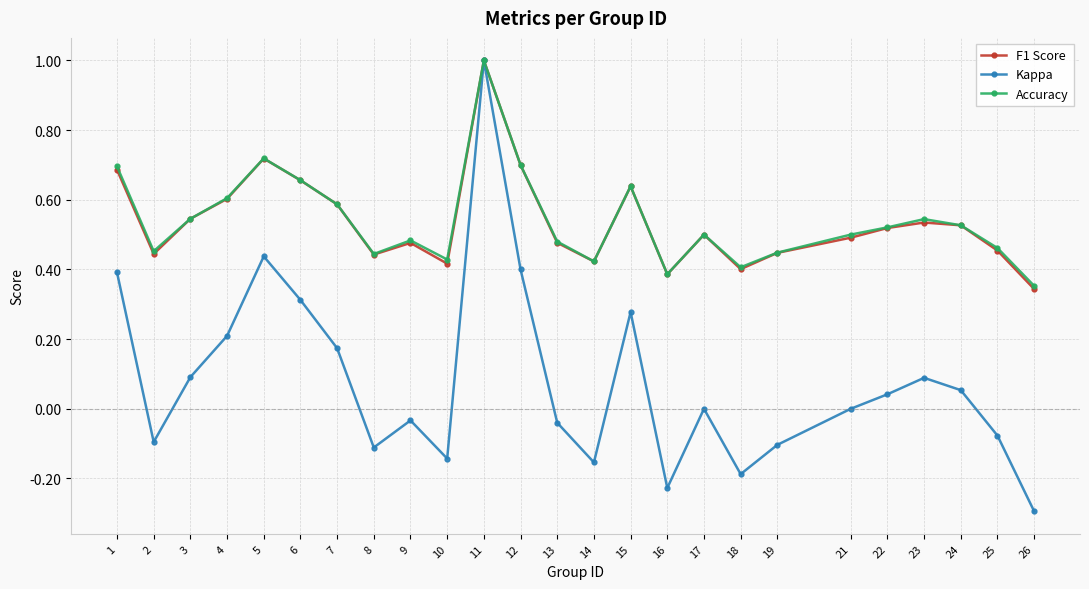

At which category does the chart reach its minimum across all series?

26